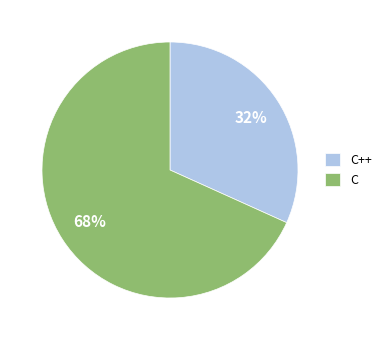

Rank the categories by value from highest to lowest.

C, C++